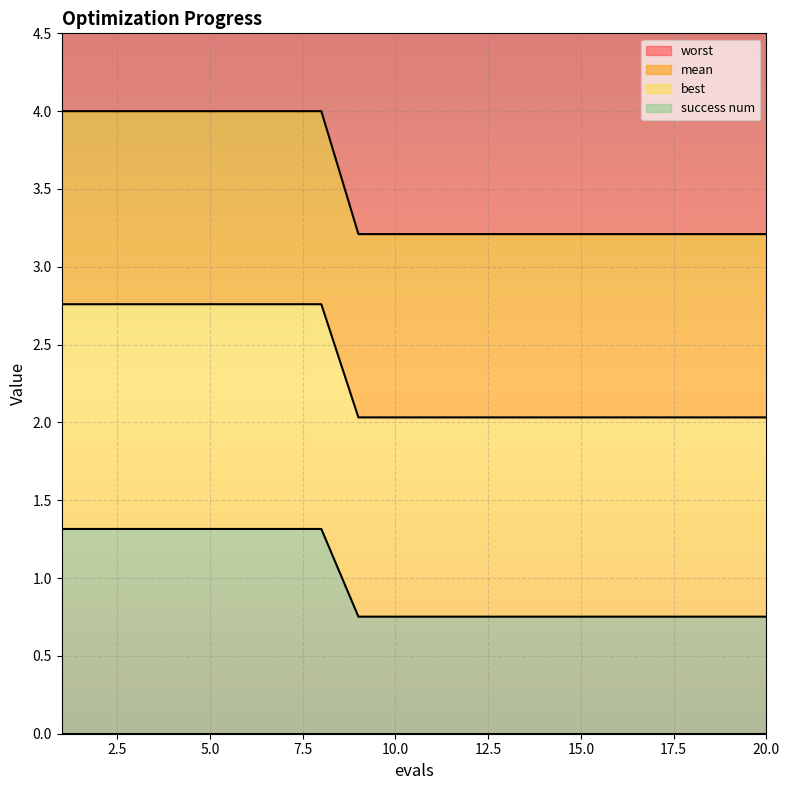

The value of mean at 1 is 2.8. True or false?

True